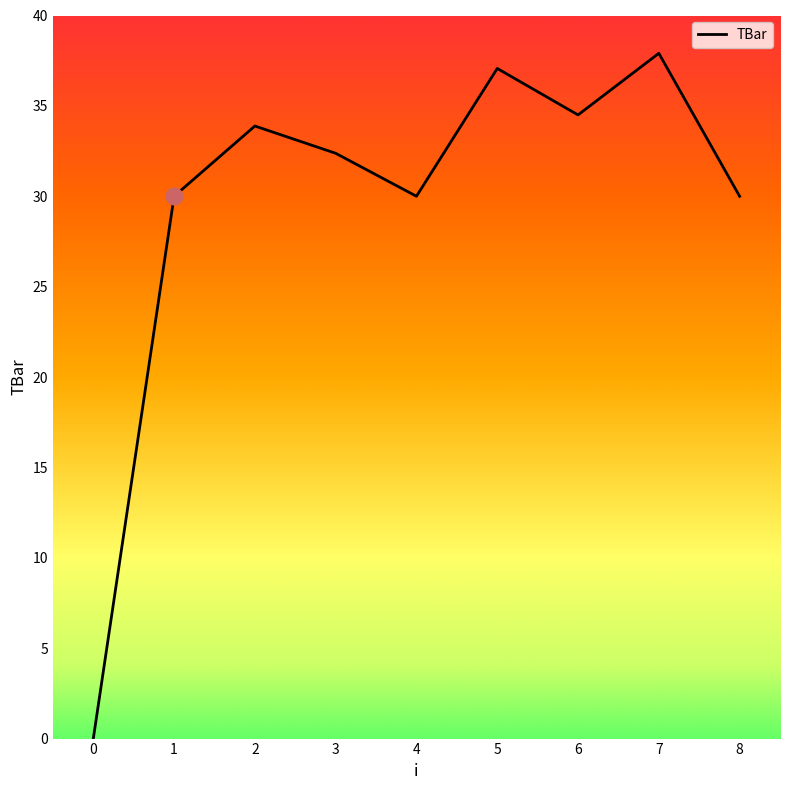

Approximately how many times larger is the value at 6 compared to 4?

1.1